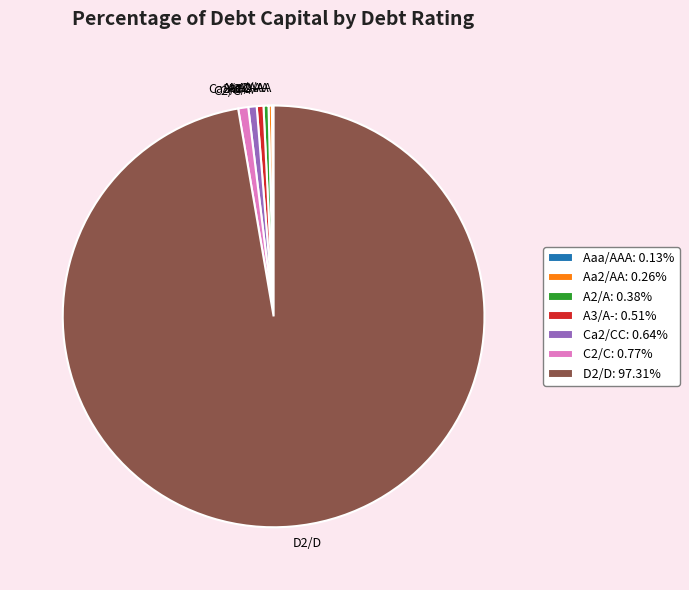

True or false: Ca2/CC accounts for 11% of the total.

False